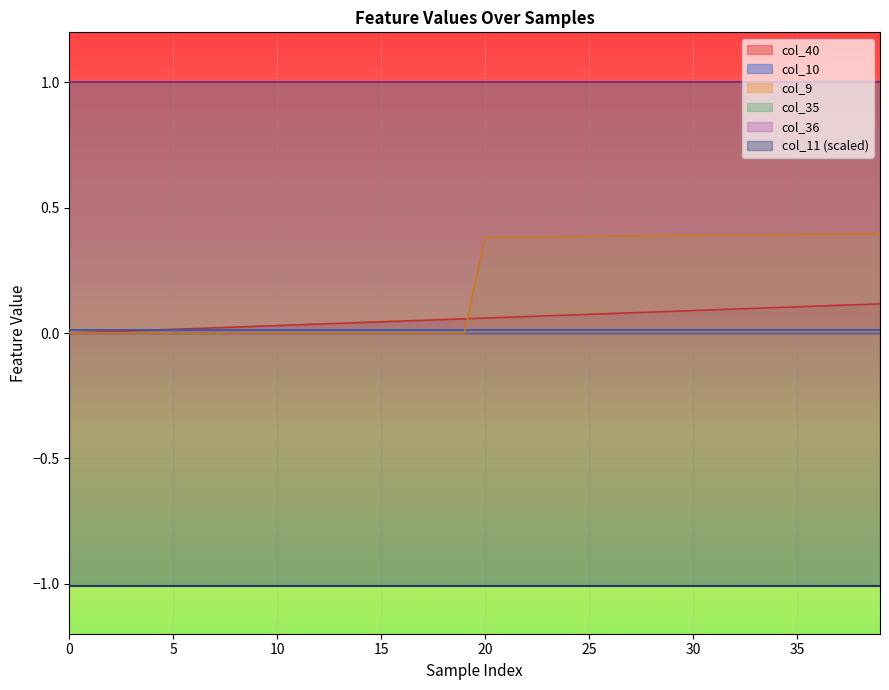

True or false: col_40 and col_10 cross at least once.

True